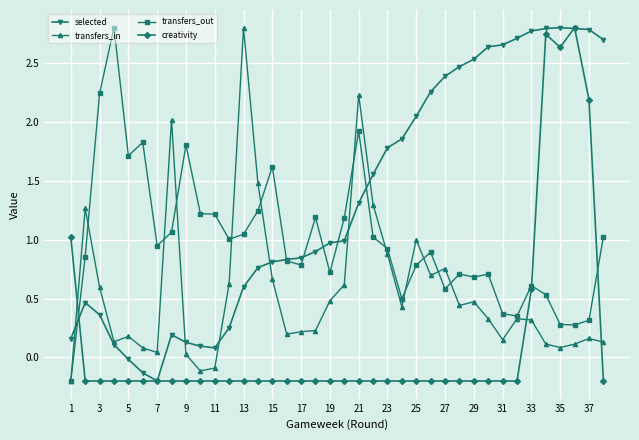

How many positive values does the transfers_out series have?

37